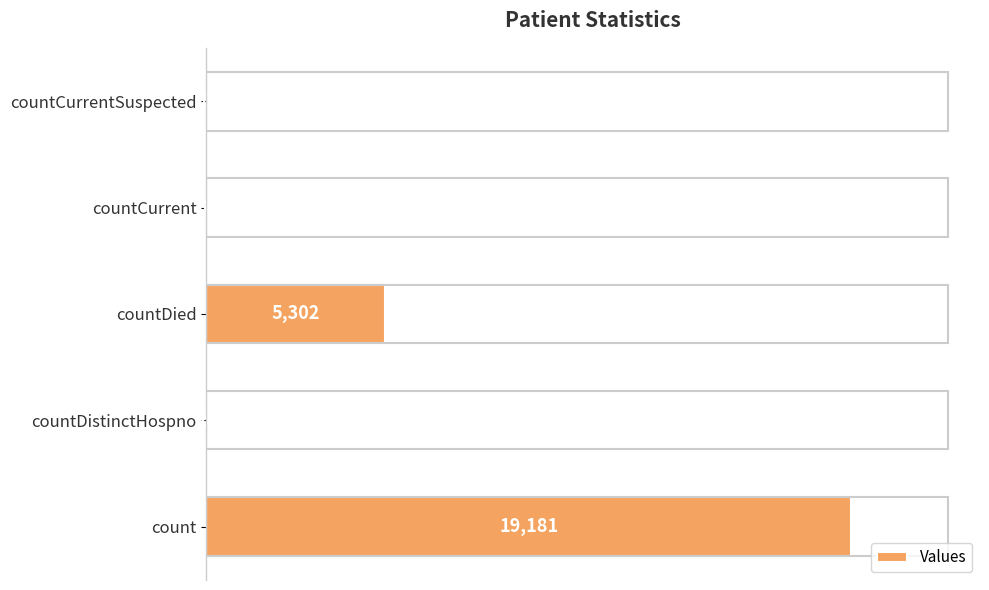

The chart shows a value of 19181 at count. True or false?

True